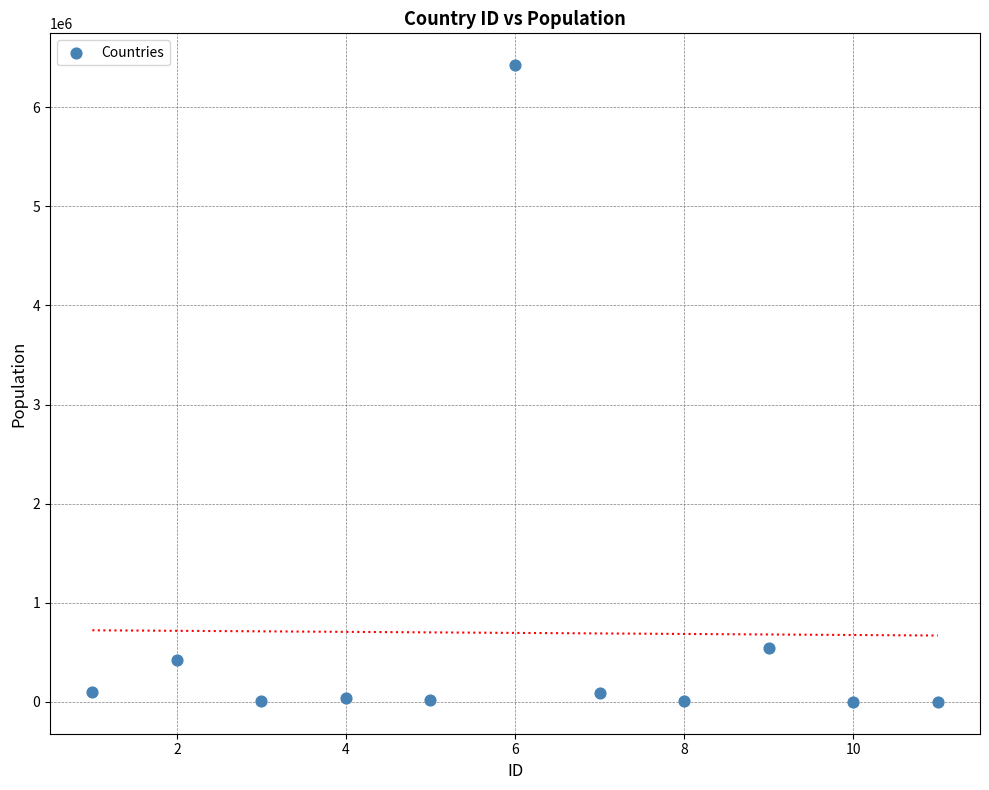

What Y value in the scatter plot is closest to 3211712?

543534